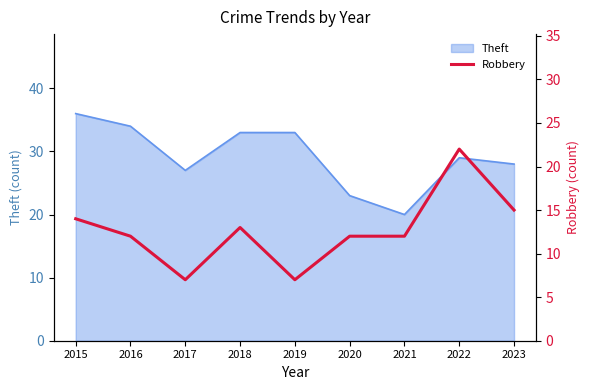

What is the maximum value for Theft?

36